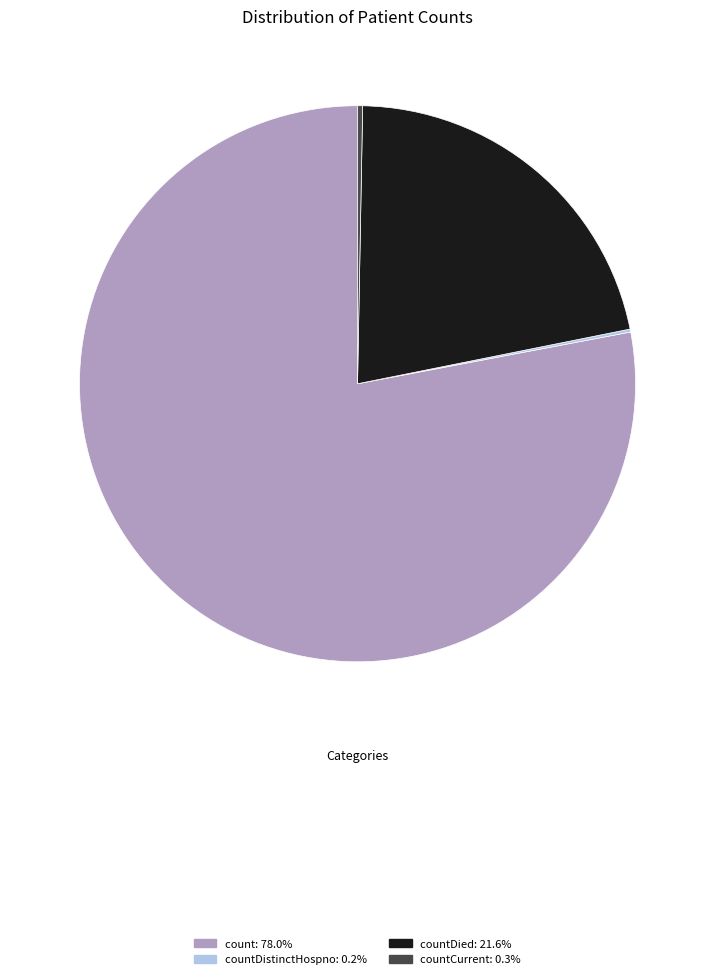

Which category accounts for the majority?

count